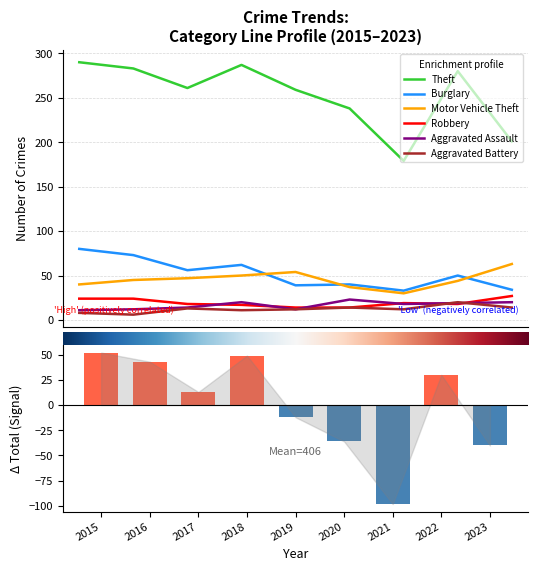

Reading left to right, extract all data points from this chart.

Theft: 290	283	261	287	259	238	179	280	201
Burglary: 80	73	56	62	39	40	33	50	34
Motor Vehicle Theft: 40	45	47	50	54	37	30	44	63
Robbery: 24	24	18	17	14	14	19	18	27
Aggravated Assault: 11	12	14	20	12	23	18	19	20
Aggravated Battery: 8	6	13	11	12	14	12	20	14